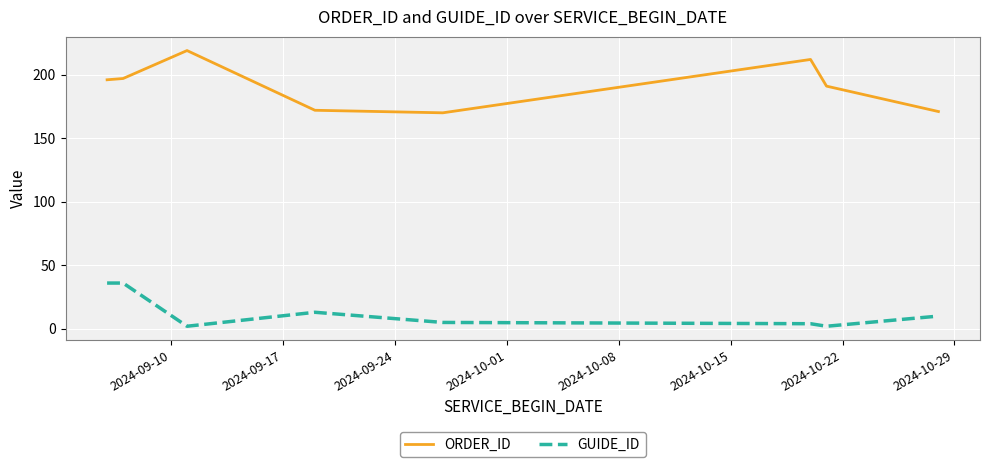

Which series has the widest spread of values?

ORDER_ID